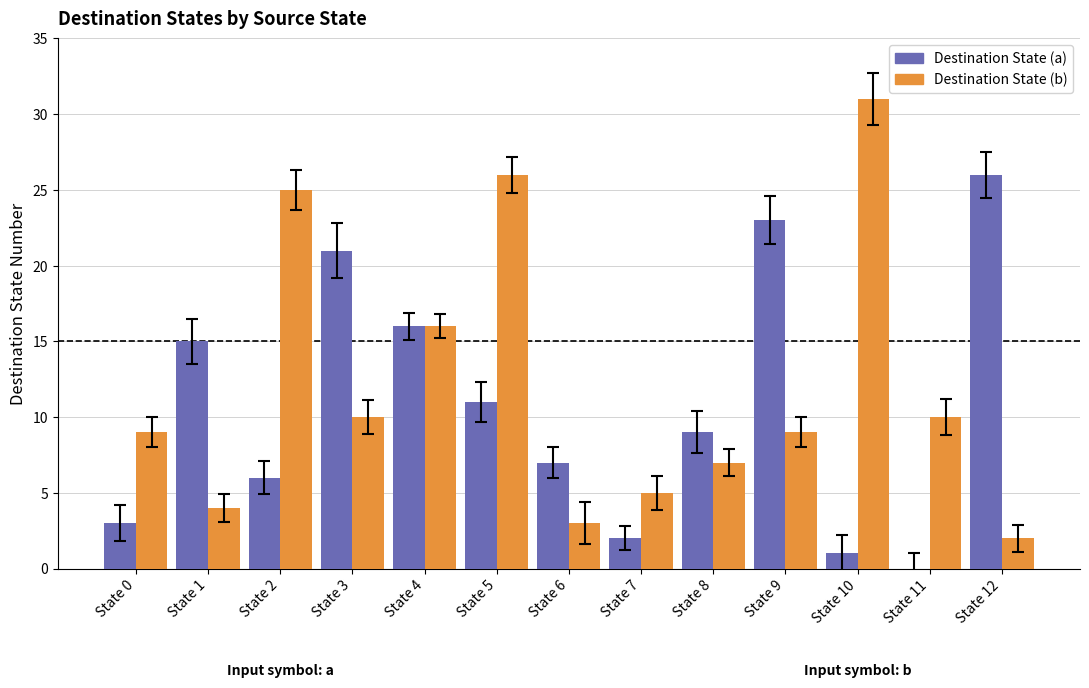

The Destination State (b) series shows 9 at State 0. True or false?

True